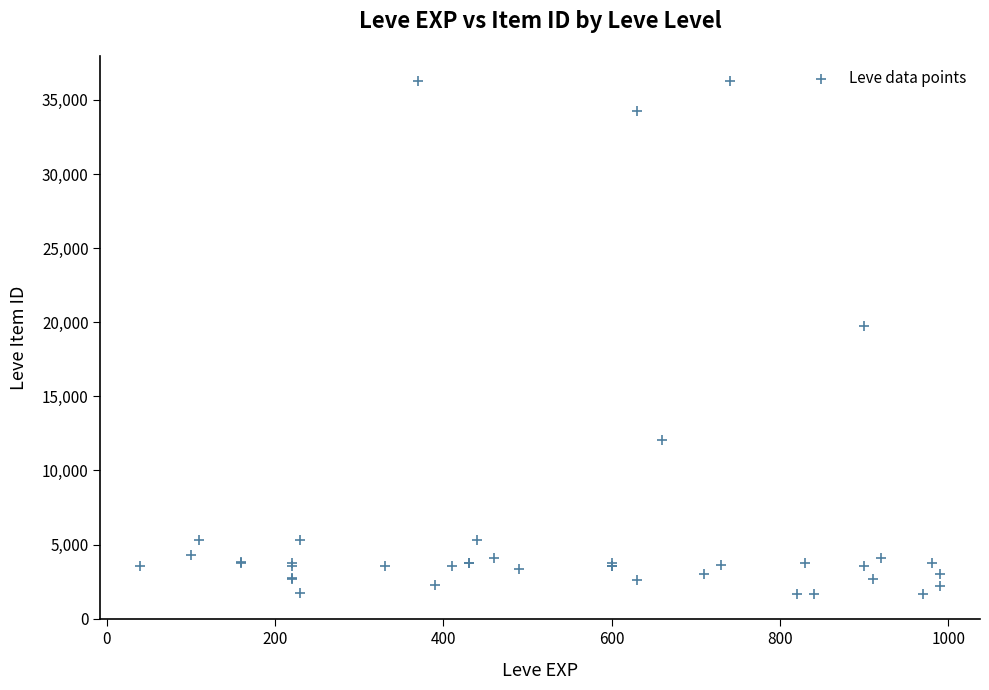

What Y value in the scatter plot is closest to 18967?

19744